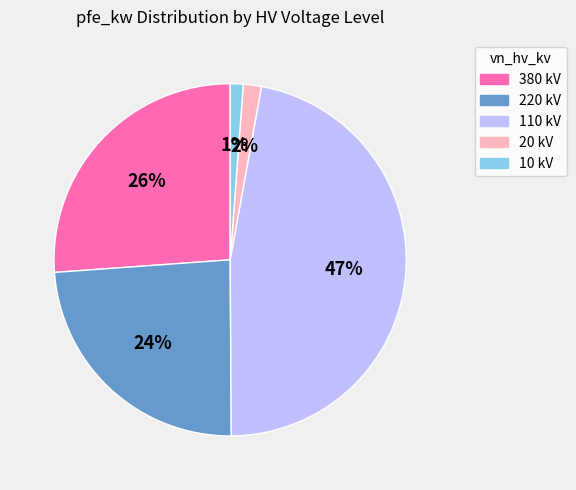

Which slice is the largest?

110 kV